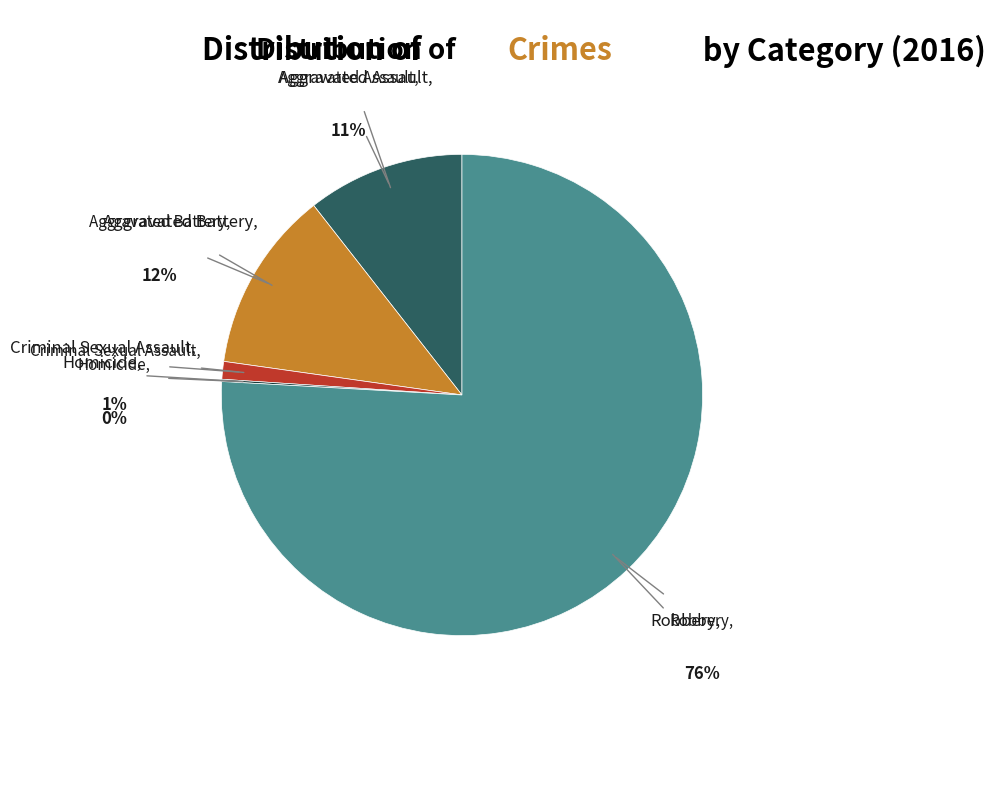

To the nearest percent, what is the difference between the largest and smallest slice percentages?

76%